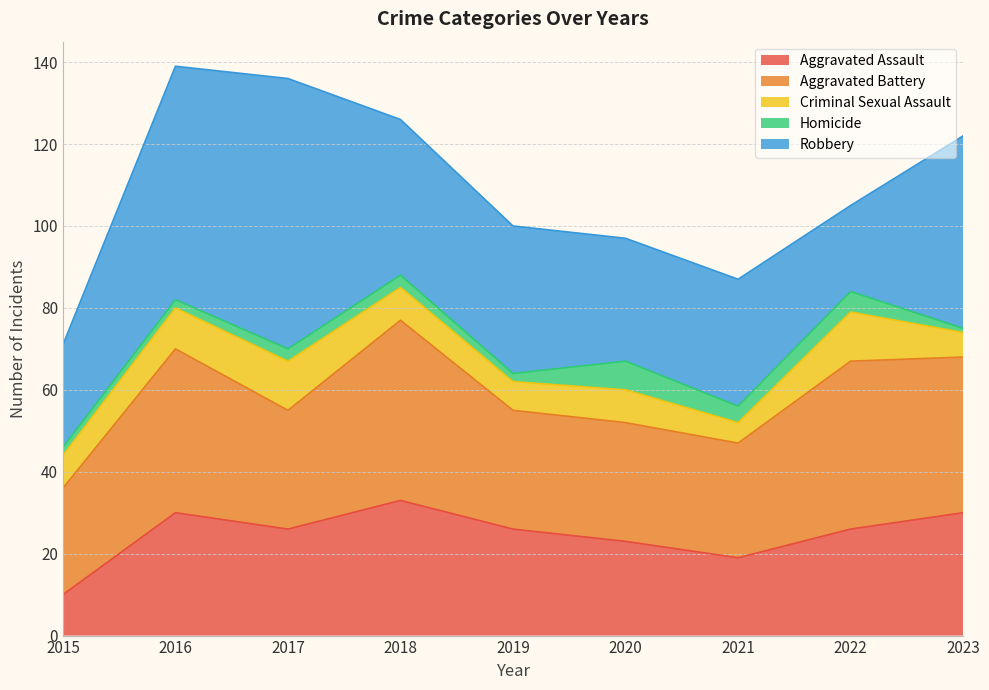

The Aggravated Assault series shows 26 at 2021. True or false?

False